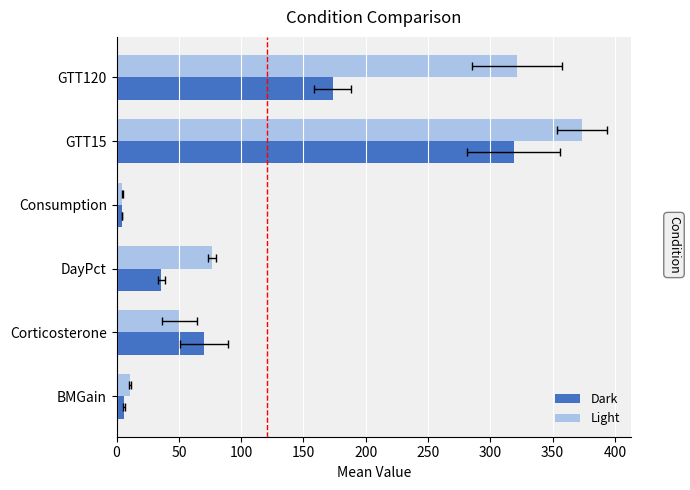

How many data points does each series have?

6